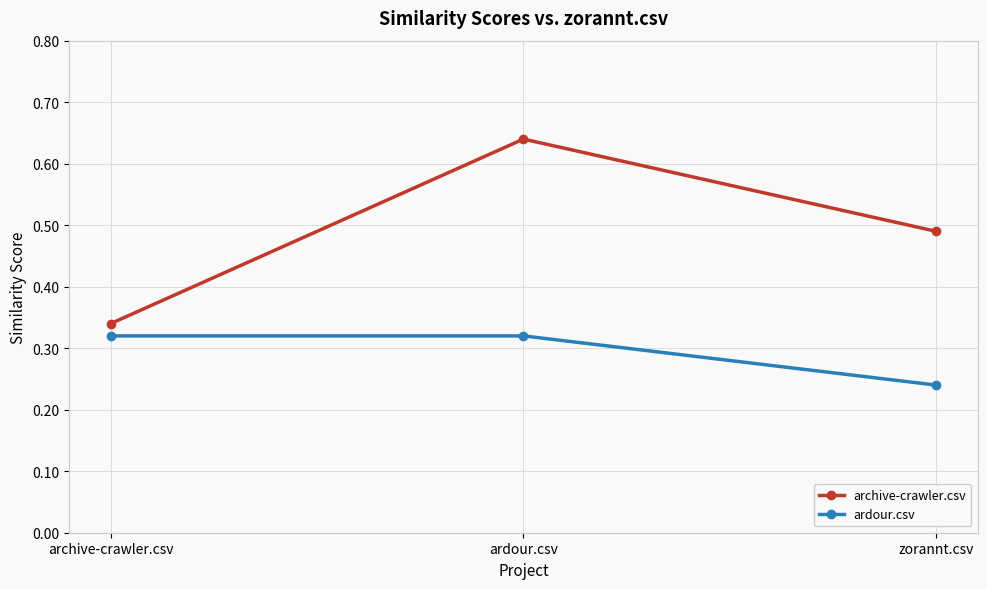

The value of ardour.csv at ardour.csv is 0.5. True or false?

False